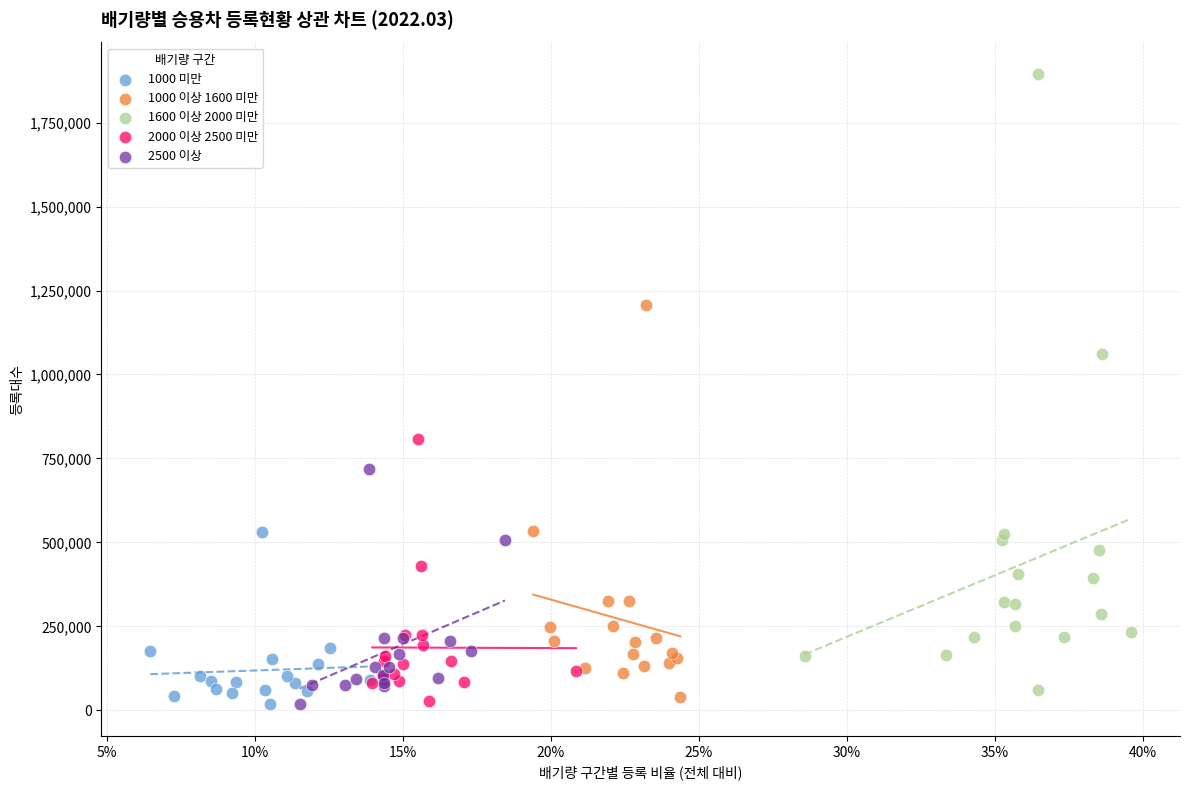

Which series has the widest spread of Y values?

1600 이상 2000 미만